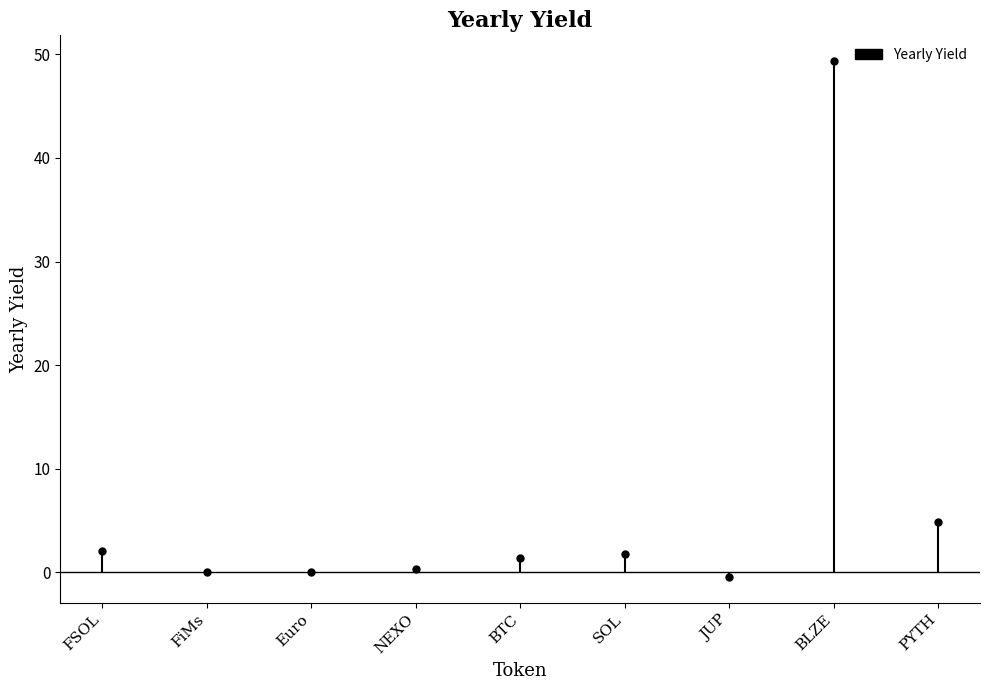

What is the change in value from FSOL to BLZE?

+47.3